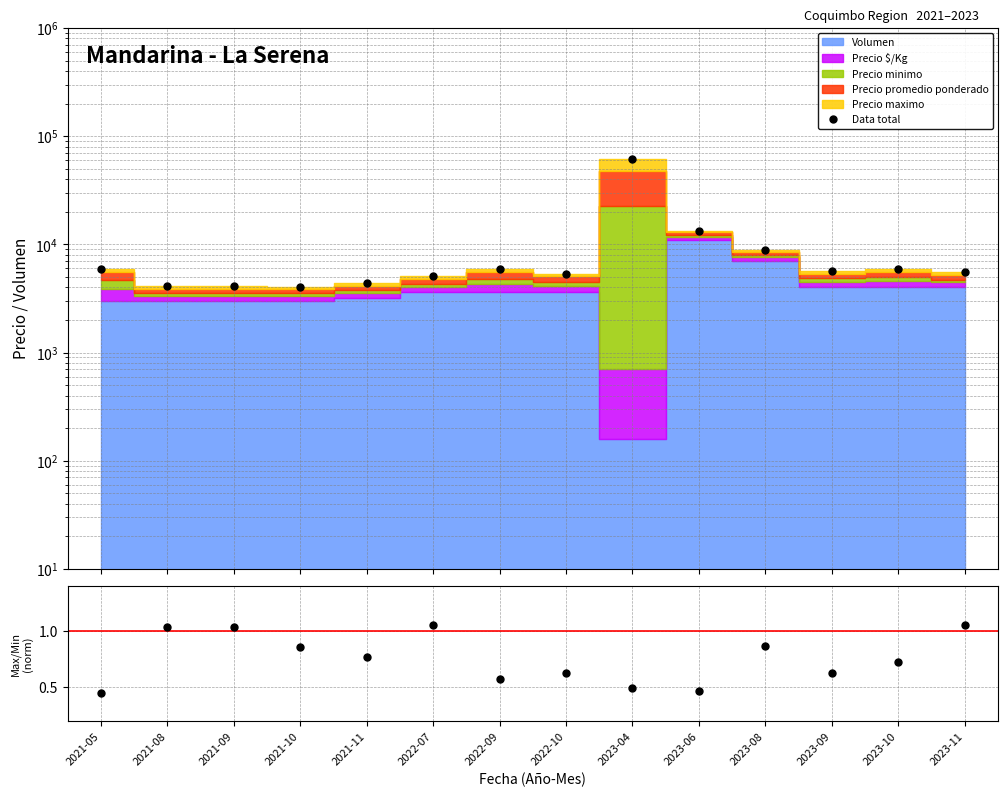

What is the highest value of the Precio max / min (norm) series?

1.1